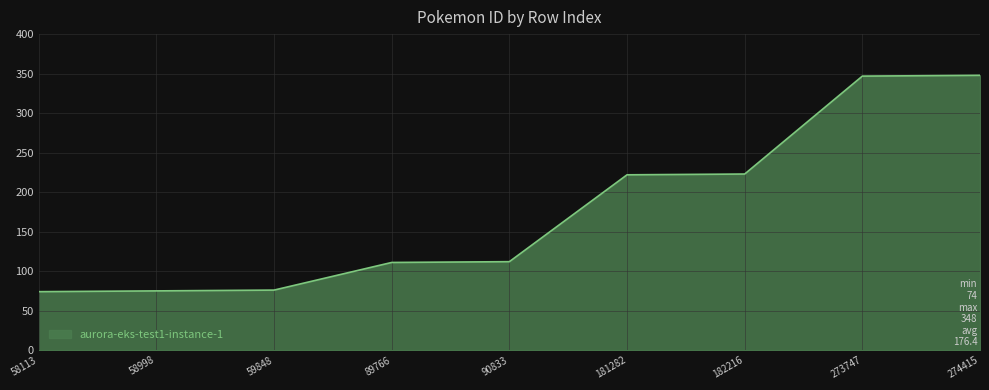

What is the sum of the values at 58998 and 59848?

151